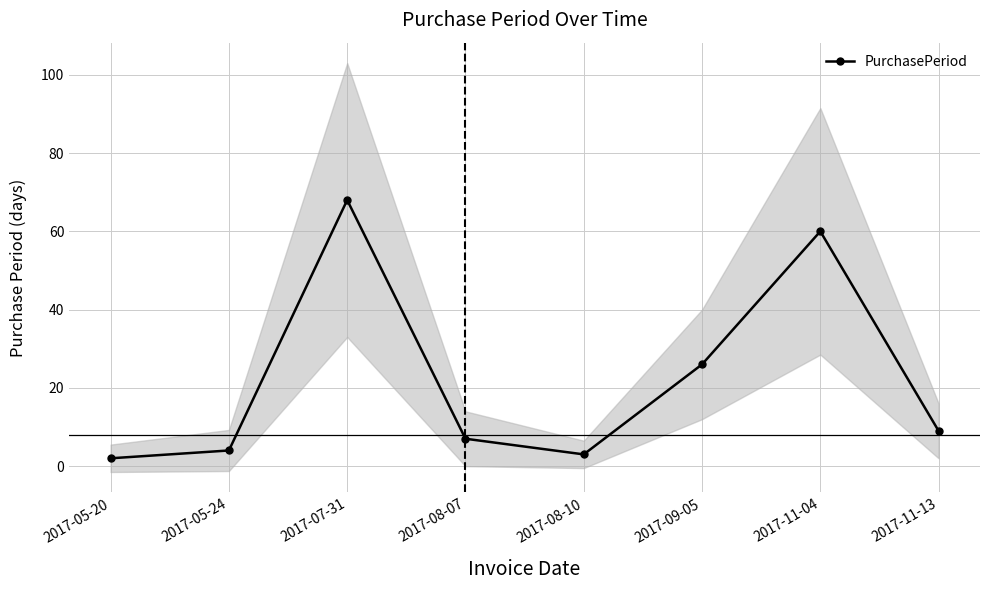

How many lines are shown in the chart?

1